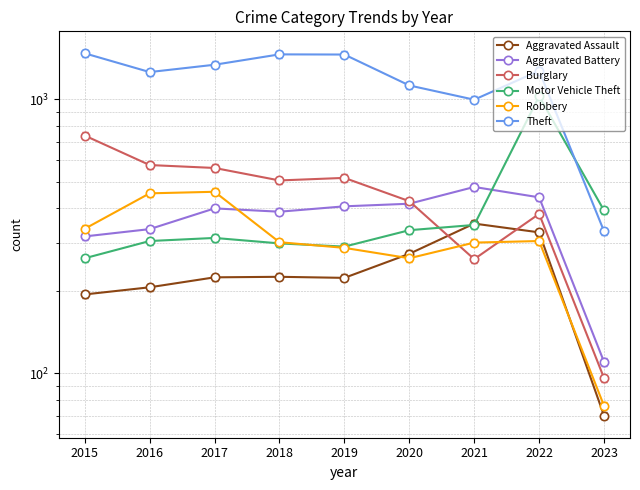

What is the difference between the maximum and minimum values in the Motor Vehicle Theft series?

764